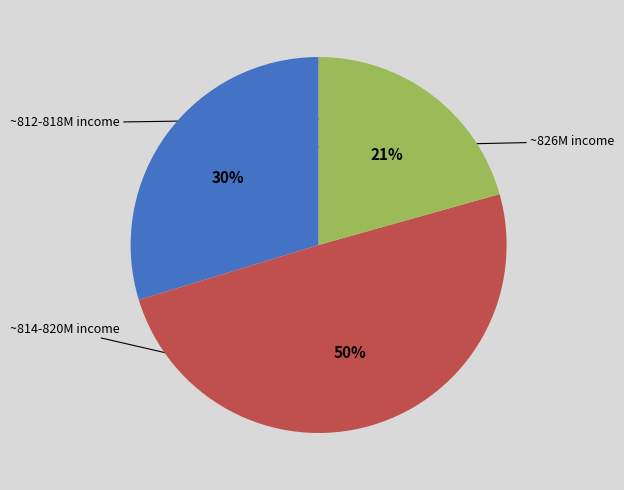

To the nearest percent, what is the difference between the largest and smallest slice percentages?

29%